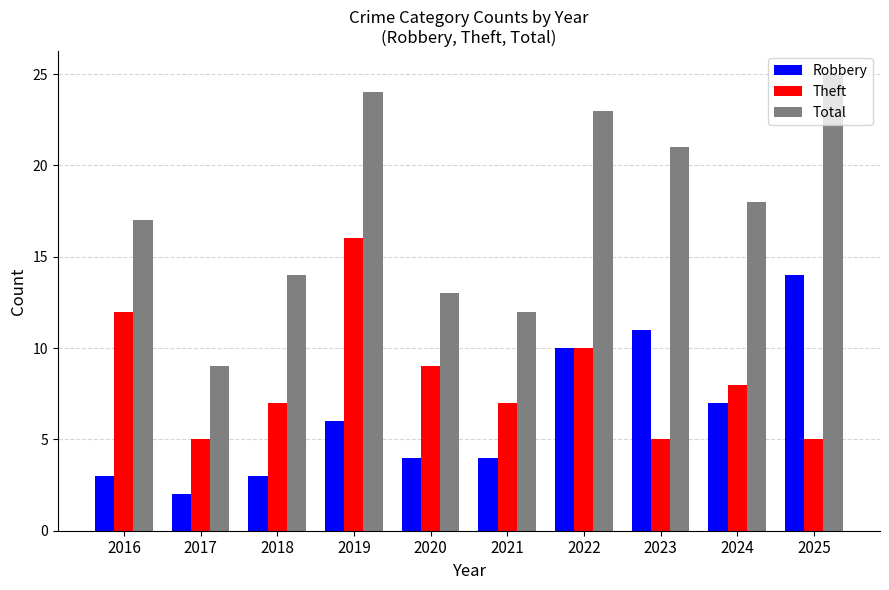

Count the number of data series in this chart.

3